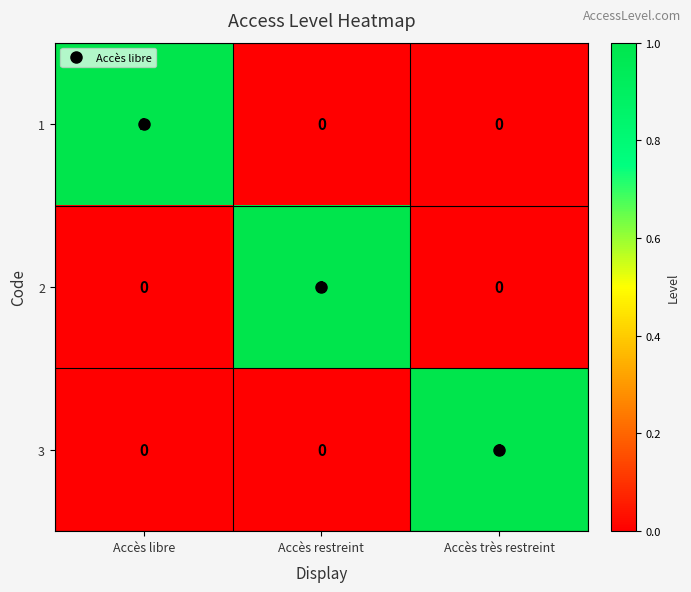

Count the 1 values in the range 0 to 1.

3